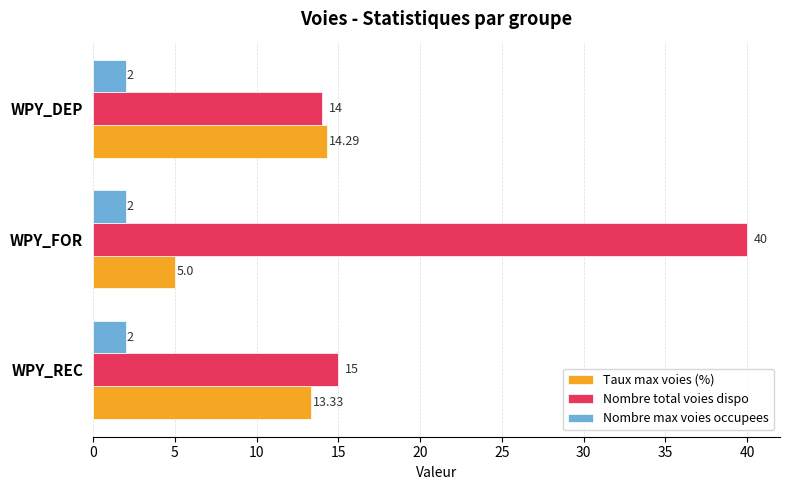

What are all the series names shown in the legend?

Taux max voies (%), Nombre total voies dispo, Nombre max voies occupees